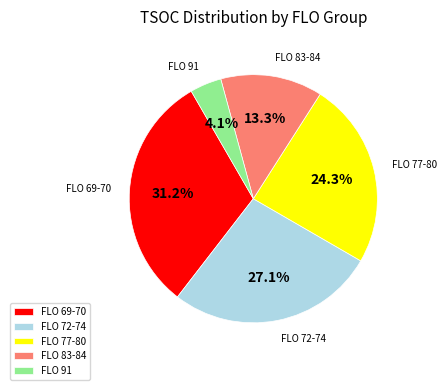

Is there a majority slice in this chart?

No